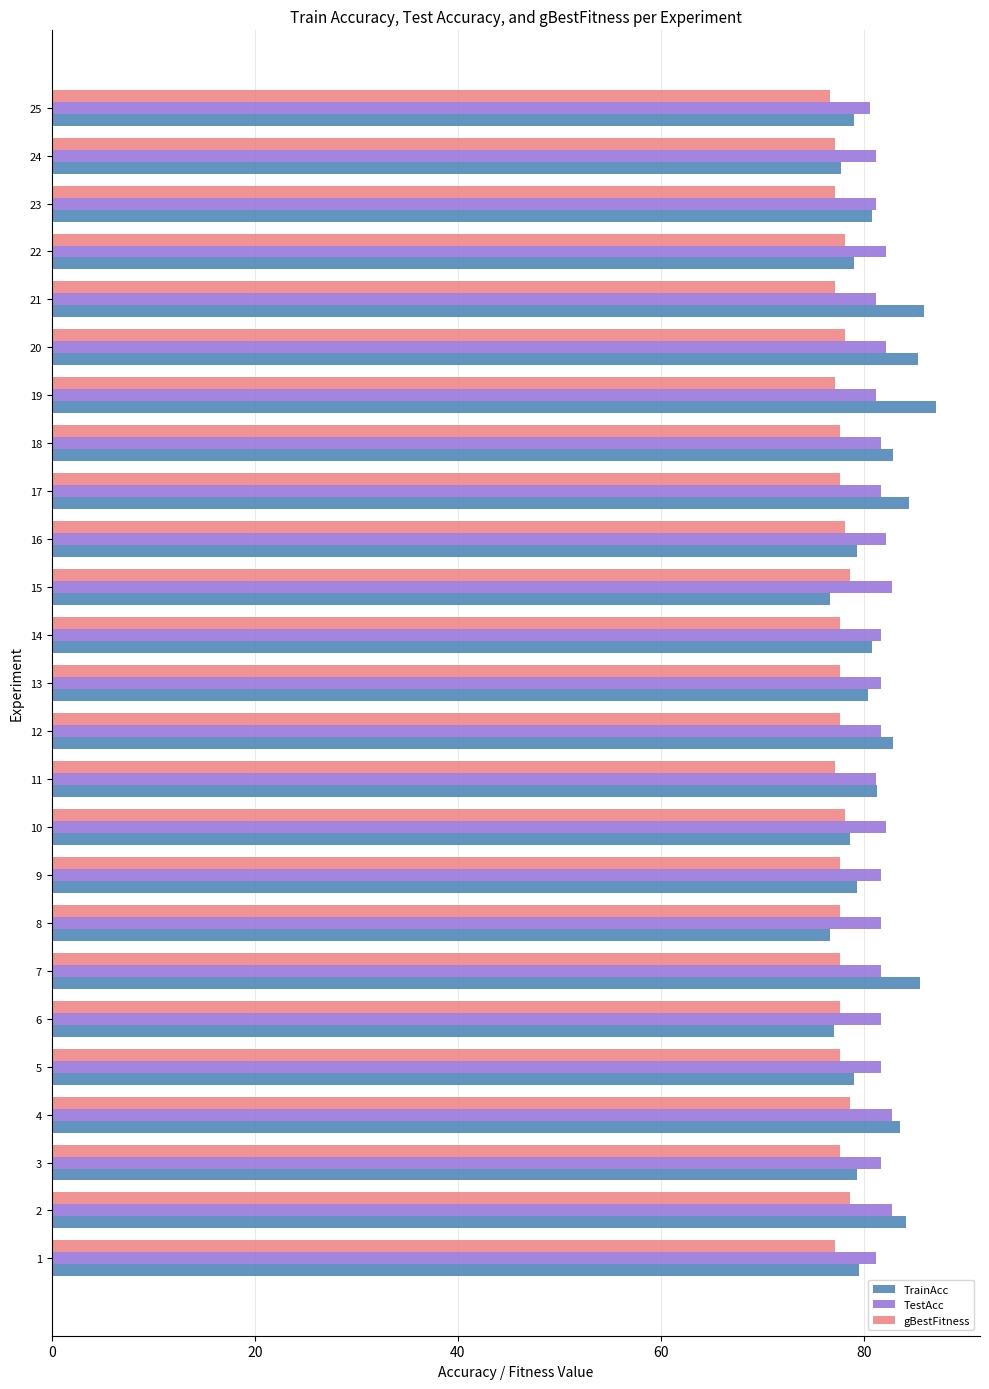

How many data points does each series have?

25